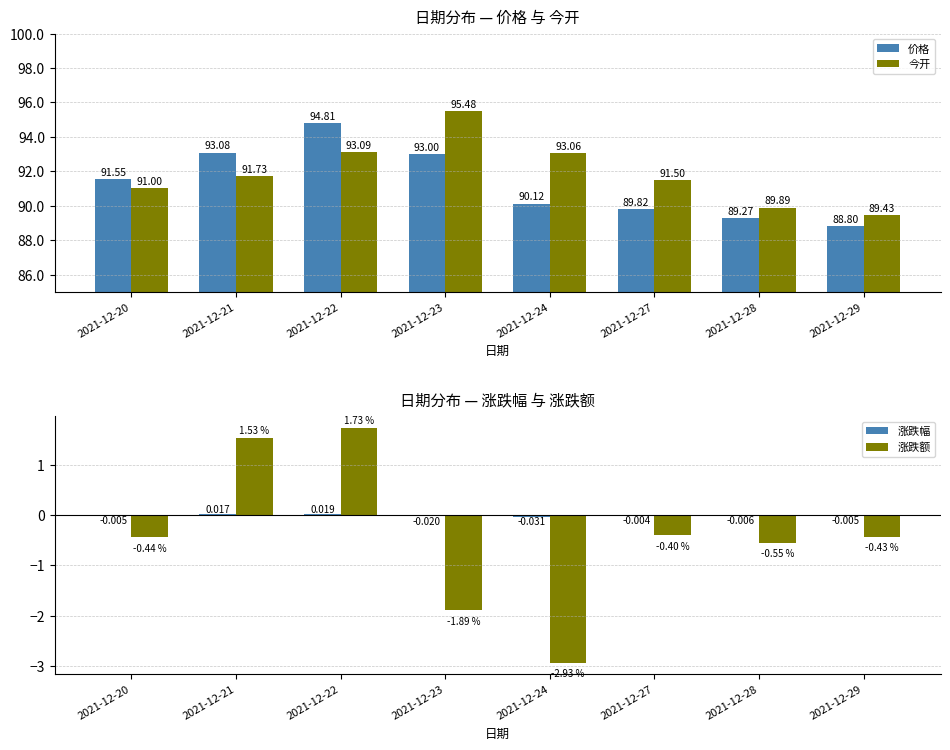

What is the highest value of the 今开 series?

95.5